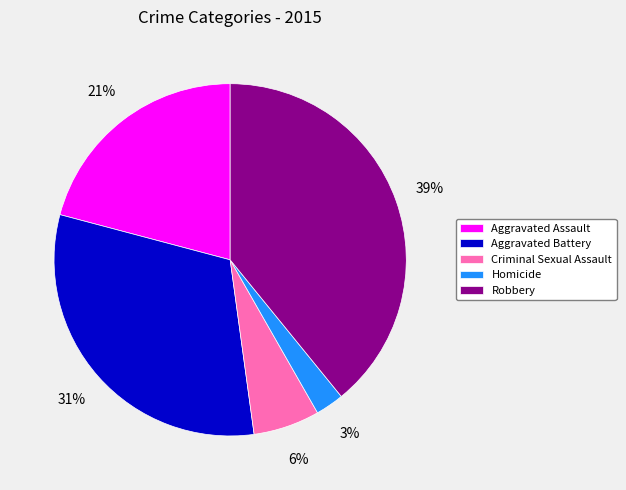

To the nearest percent, what is the average slice percentage?

20%